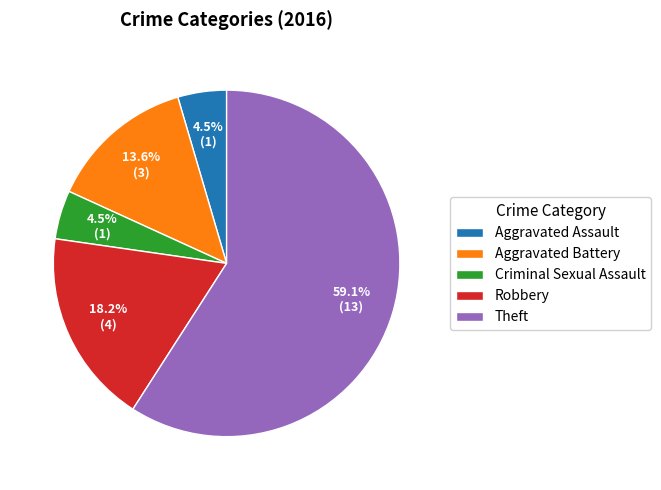

To the nearest percent, what is the average slice percentage?

20%